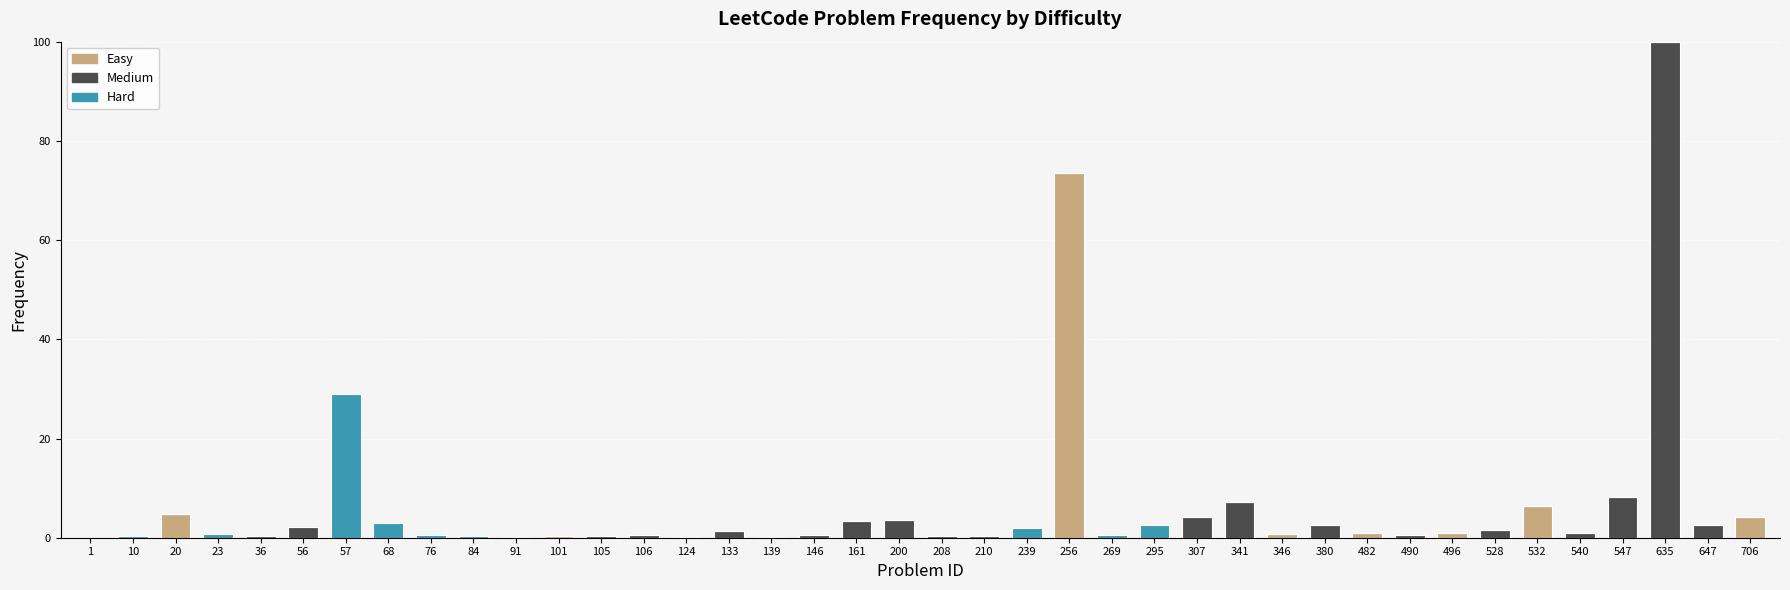

What is the total value across all series at 106?

0.6